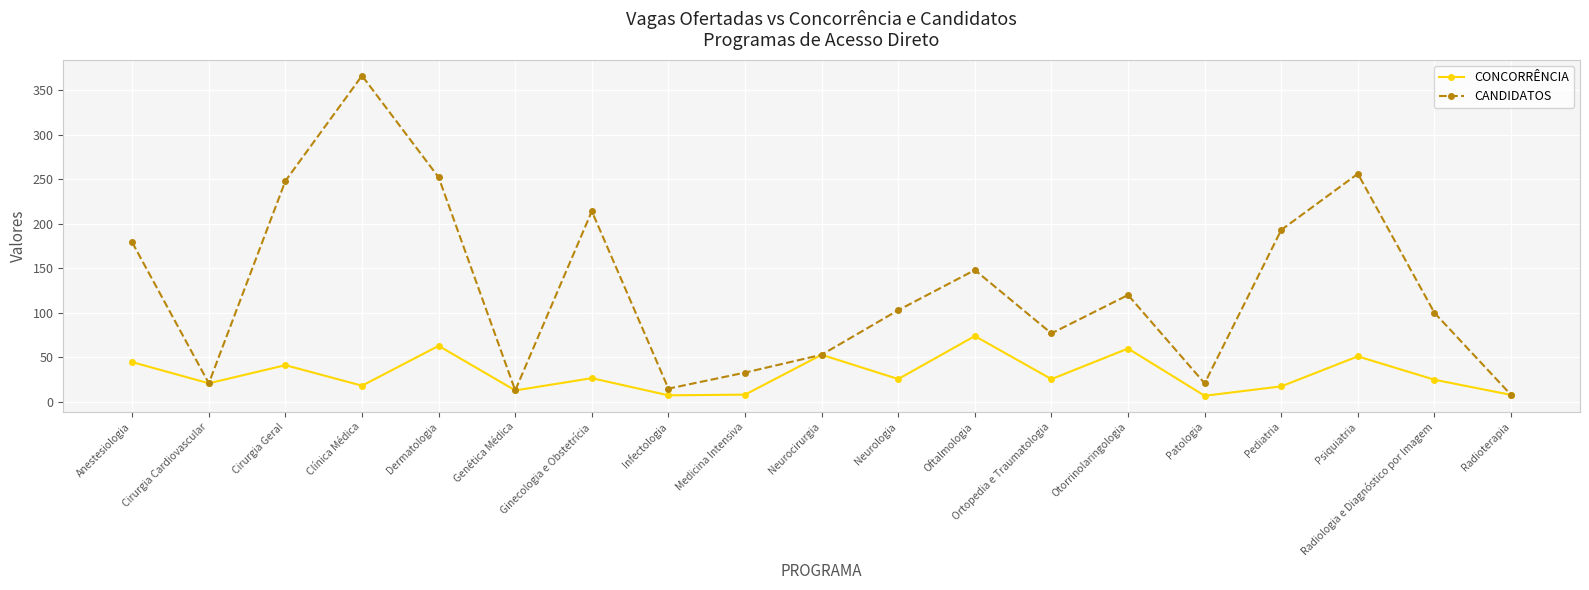

Does the chart display data point markers on the line(s)?

Yes